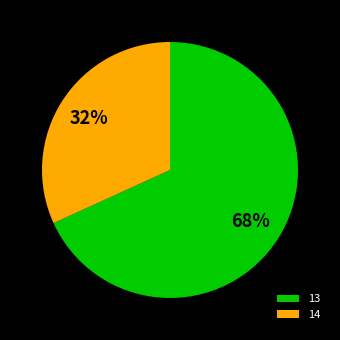

How many segments does this pie chart have?

2